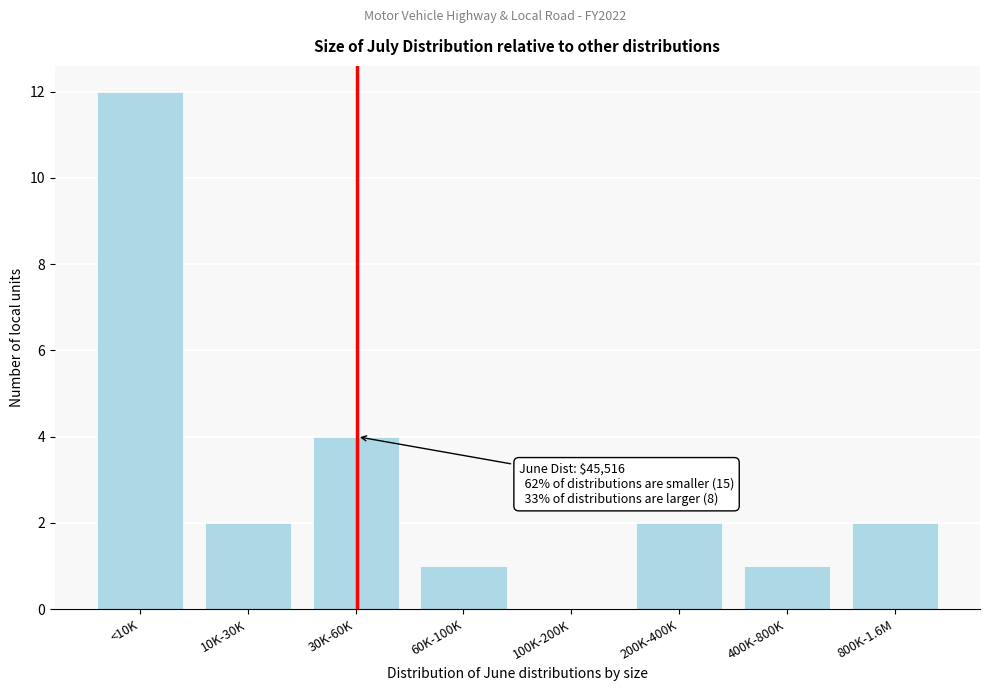

Reading right to left, transcribe all the data shown in this chart.

800K-1.6M=2	400K-800K=1	200K-400K=2	100K-200K=0	60K-100K=1	30K-60K=4	10K-30K=2	<10K=12